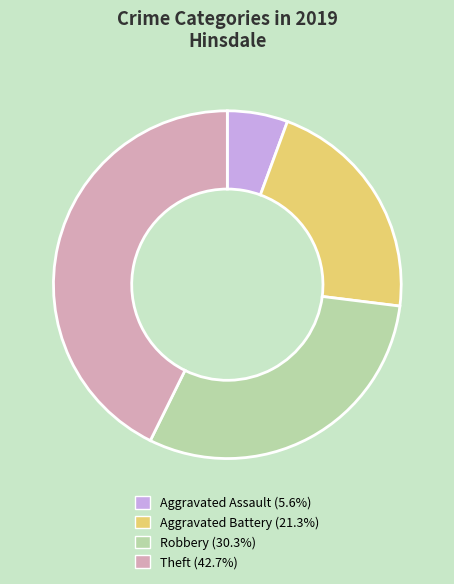

How many slices are in this pie chart?

4